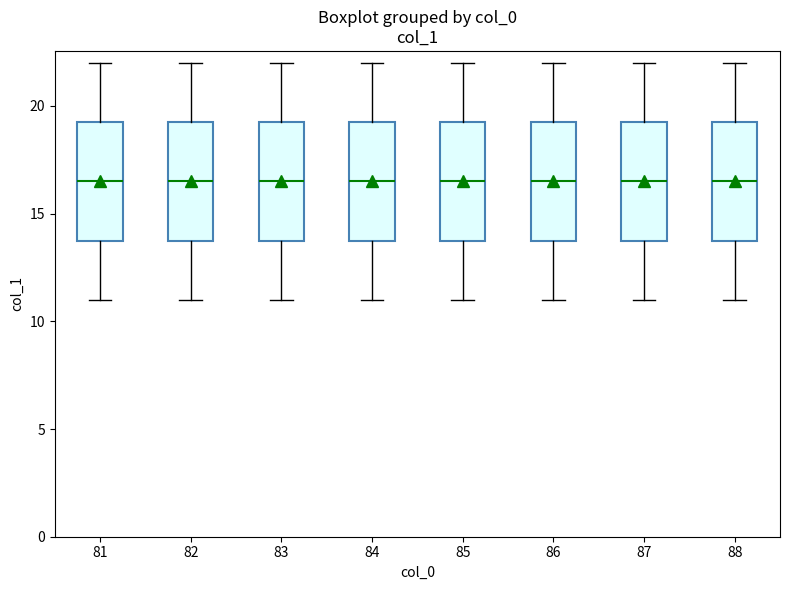

Reading left to right, read every box against the y-axis: the position of its median line, the range the box covers, and the ends of its whiskers. The values are not printed on the chart, so give them approximately, as read against the axis.

81: median 16.5, box 14.0 to 19.5, whiskers 11.0 to 22.0
82: median 16.5, box 14.0 to 19.5, whiskers 11.0 to 22.0
83: median 16.5, box 14.0 to 19.5, whiskers 11.0 to 22.0
84: median 16.5, box 14.0 to 19.5, whiskers 11.0 to 22.0
85: median 16.5, box 14.0 to 19.5, whiskers 11.0 to 22.0
86: median 16.5, box 14.0 to 19.5, whiskers 11.0 to 22.0
87: median 16.5, box 14.0 to 19.5, whiskers 11.0 to 22.0
88: median 16.5, box 14.0 to 19.5, whiskers 11.0 to 22.0